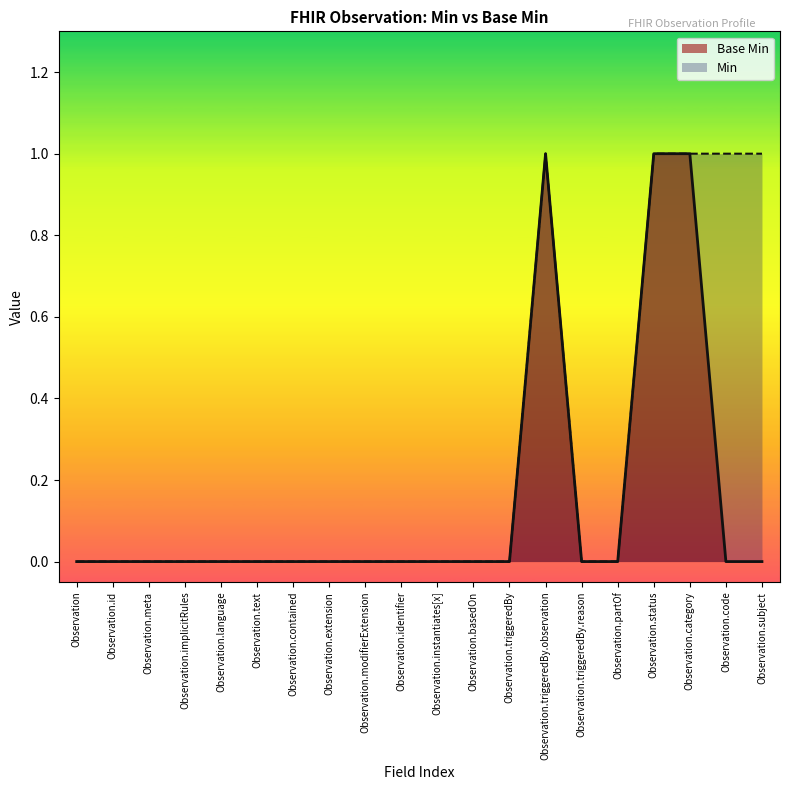

Is it true that the value at Observation.category is 1?

True